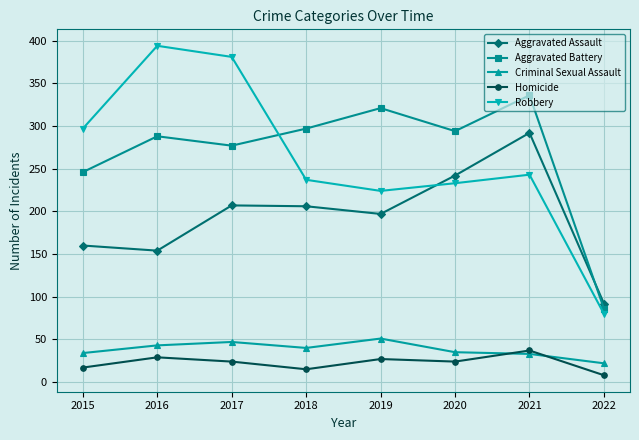

In Criminal Sexual Assault, how many points are higher than both neighbors (excluding endpoints)?

2